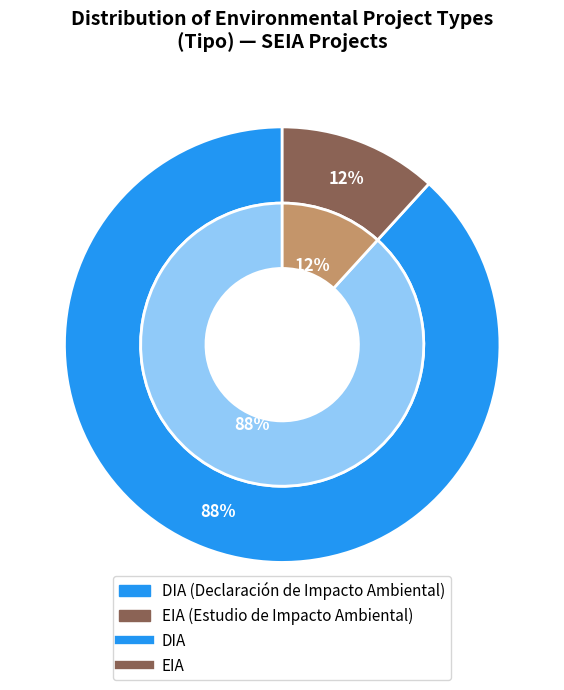

To the nearest percent, what is the average slice percentage?

50%